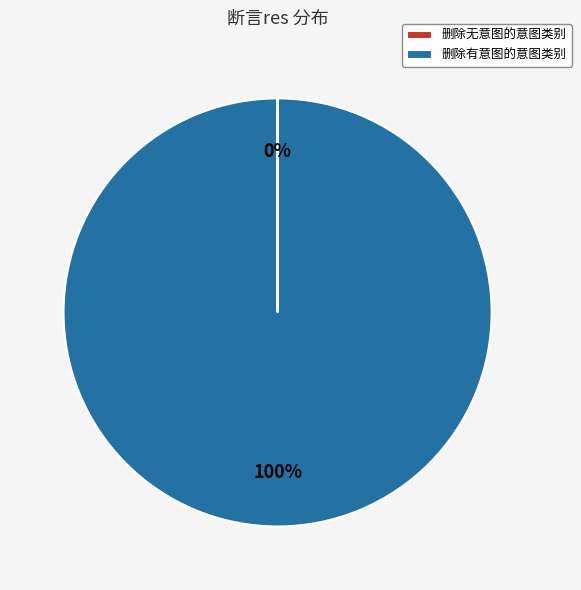

What is the majority slice?

删除有意图的意图类别